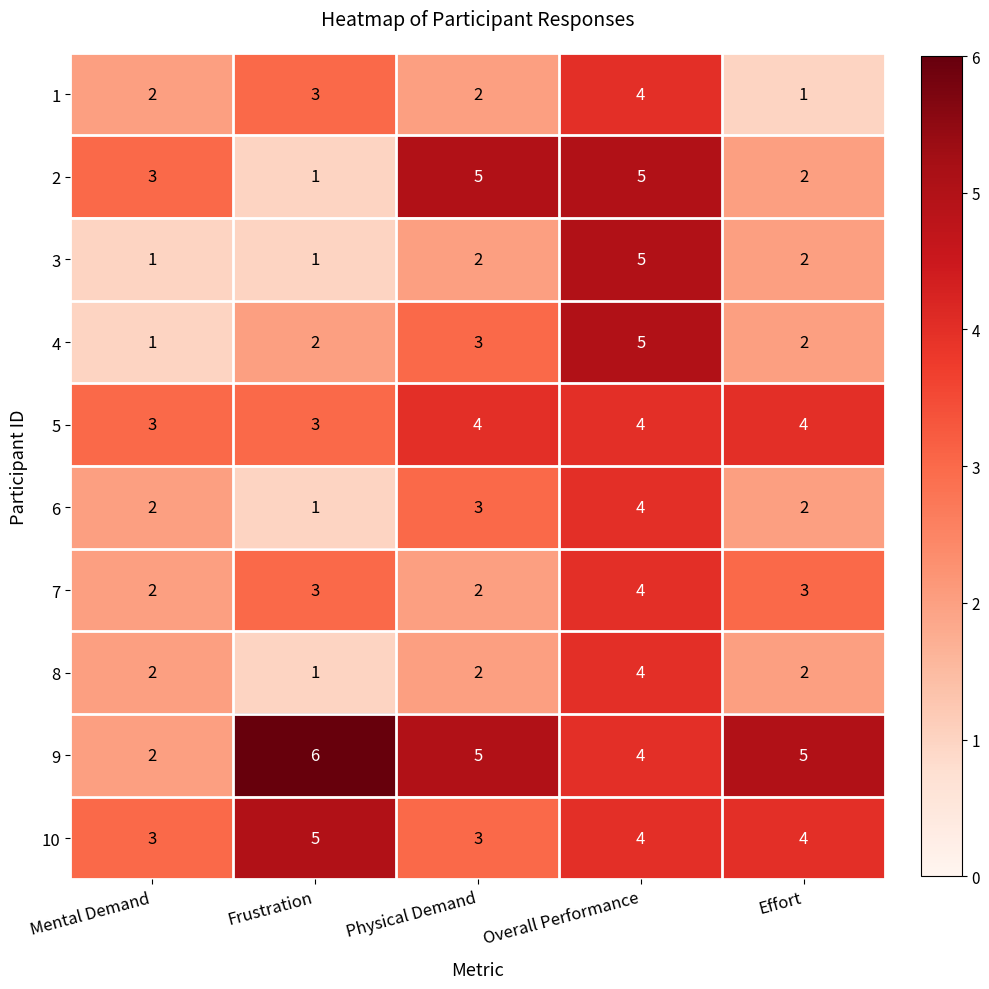

What is the difference between the 2 values at Physical Demand and Effort?

3